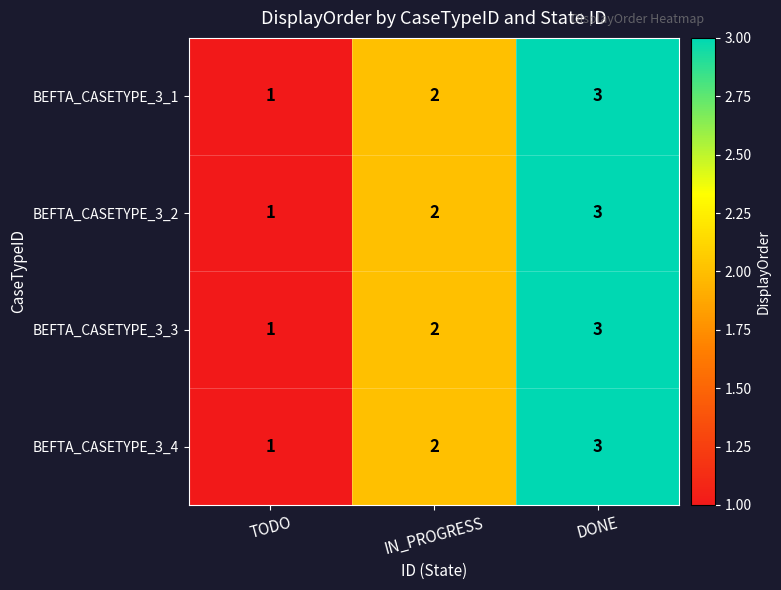

Where is BEFTA_CASETYPE_3_4 nearest to the value 2?

IN_PROGRESS